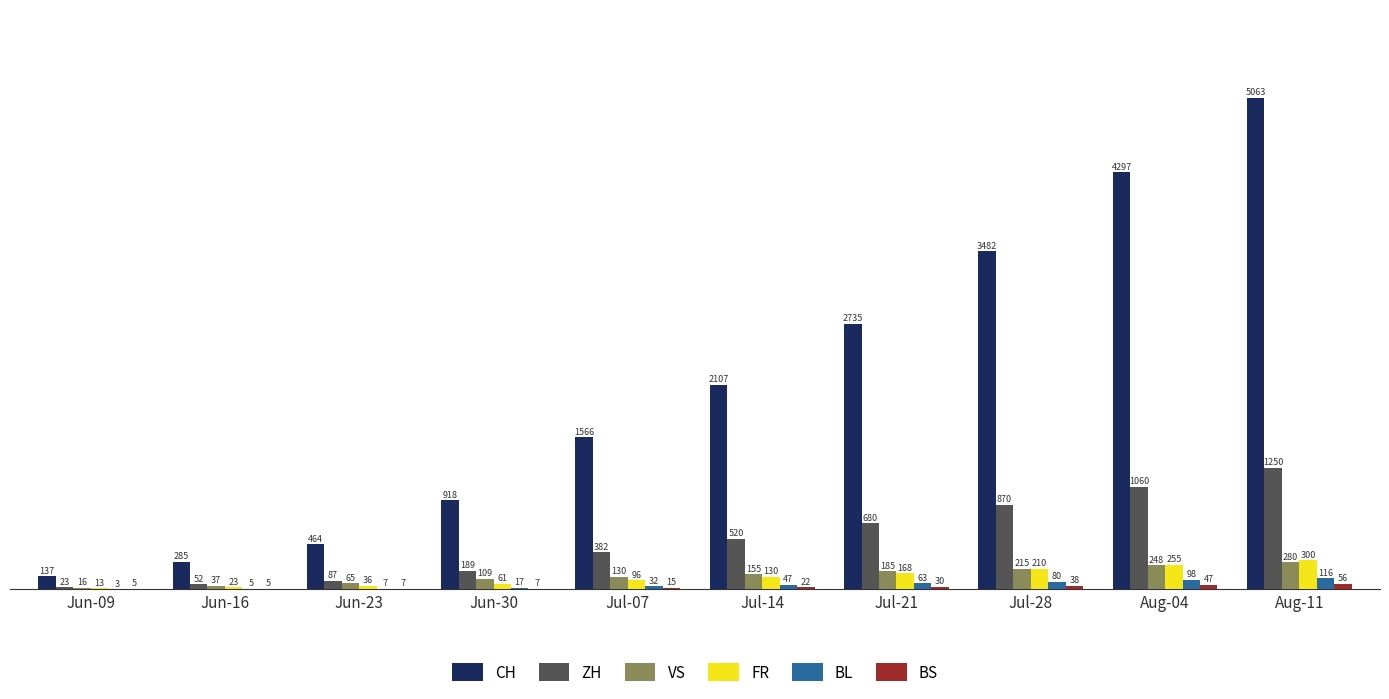

Is it true that FR equals 62 at Aug-11?

False